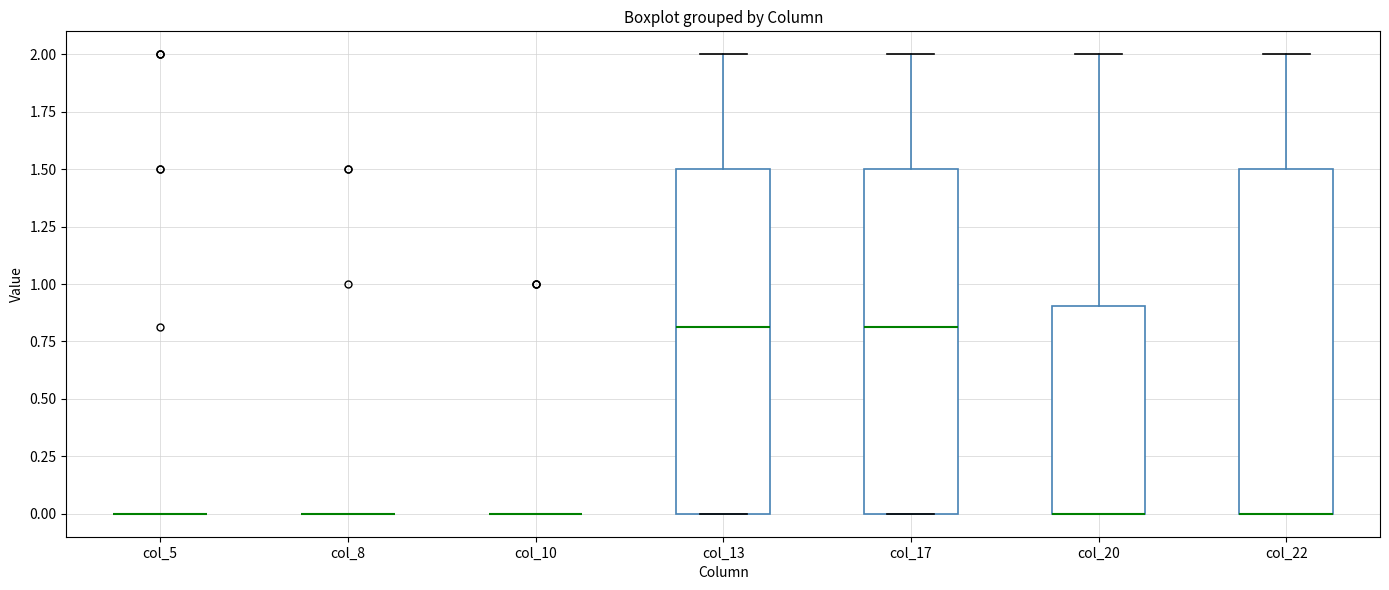

Reading left to right, transcribe this box plot: for each box, give where its median line is, the range the box spans, and where its two whiskers end, as read against the y-axis. The values are not printed on the chart, so give them approximately, as read against the axis.

col_5: box collapsed to a line at 0.0, whiskers 0.0 to 0.0
col_8: box collapsed to a line at 0.0, whiskers 0.0 to 0.0
col_10: box collapsed to a line at 0.0, whiskers 0.0 to 0.0
col_13: median 0.8, box 0.0 to 1.5, whiskers 0.0 to 2.0
col_17: median 0.8, box 0.0 to 1.5, whiskers 0.0 to 2.0
col_20: median 0.0 (drawn on the box's lower edge), box 0.0 to 0.9, whiskers 0.0 to 2.0
col_22: median 0.0 (drawn on the box's lower edge), box 0.0 to 1.5, whiskers 0.0 to 2.0